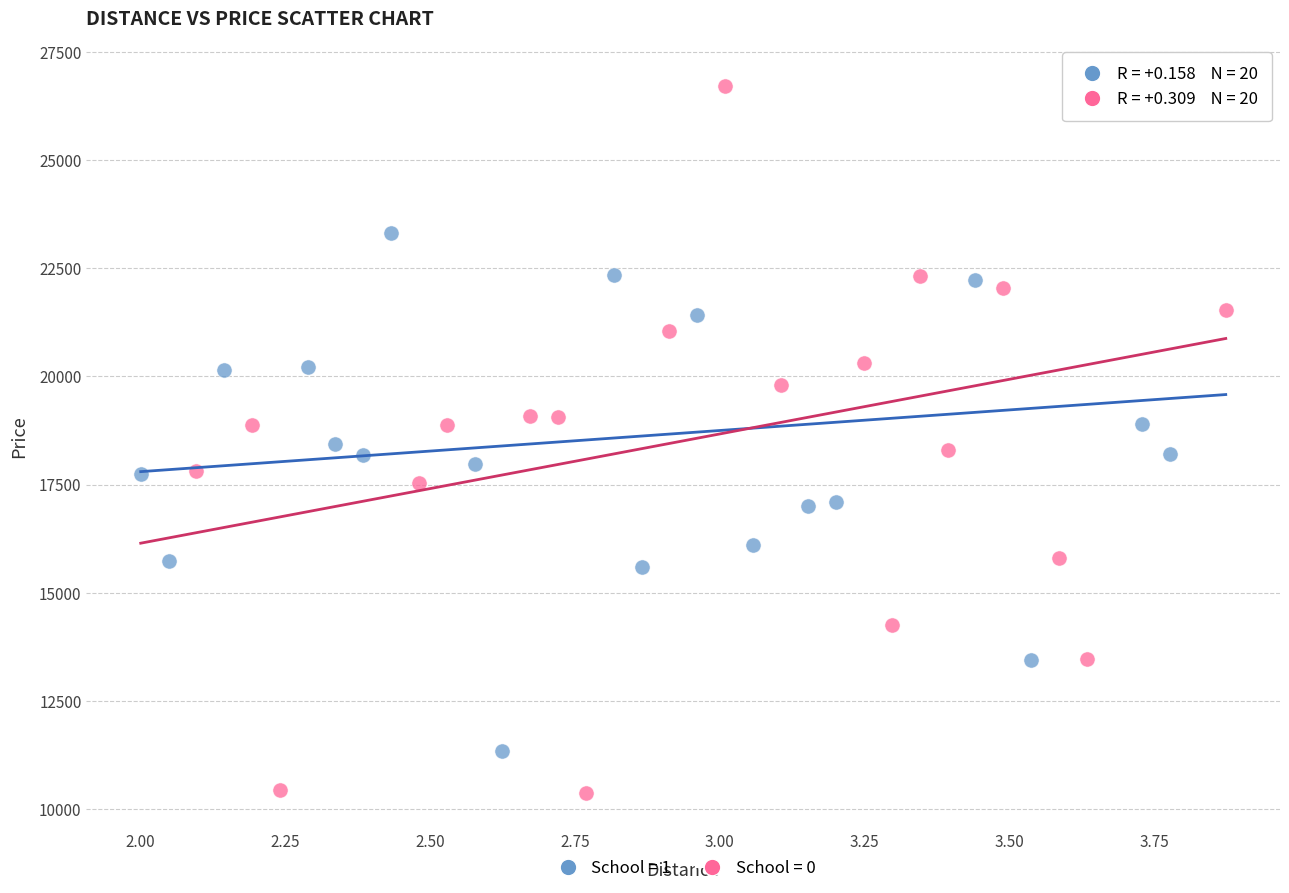

Which series contains the lowest Y value?

School = 0